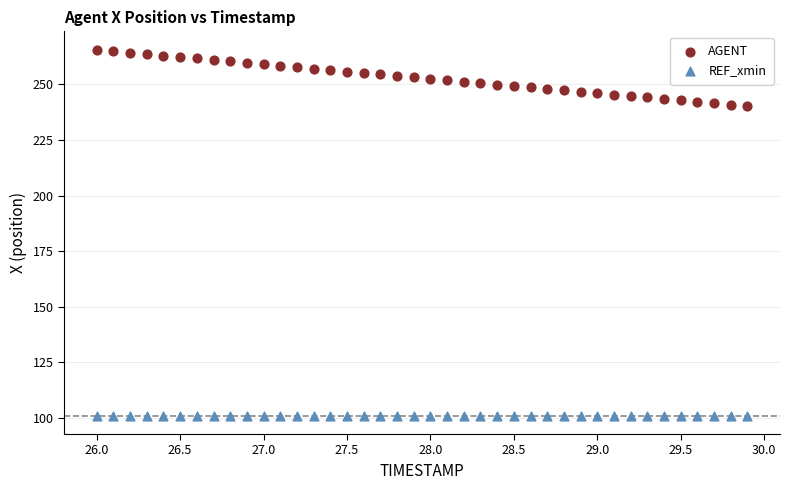

Which series reaches the minimum Y coordinate?

REF_xmin